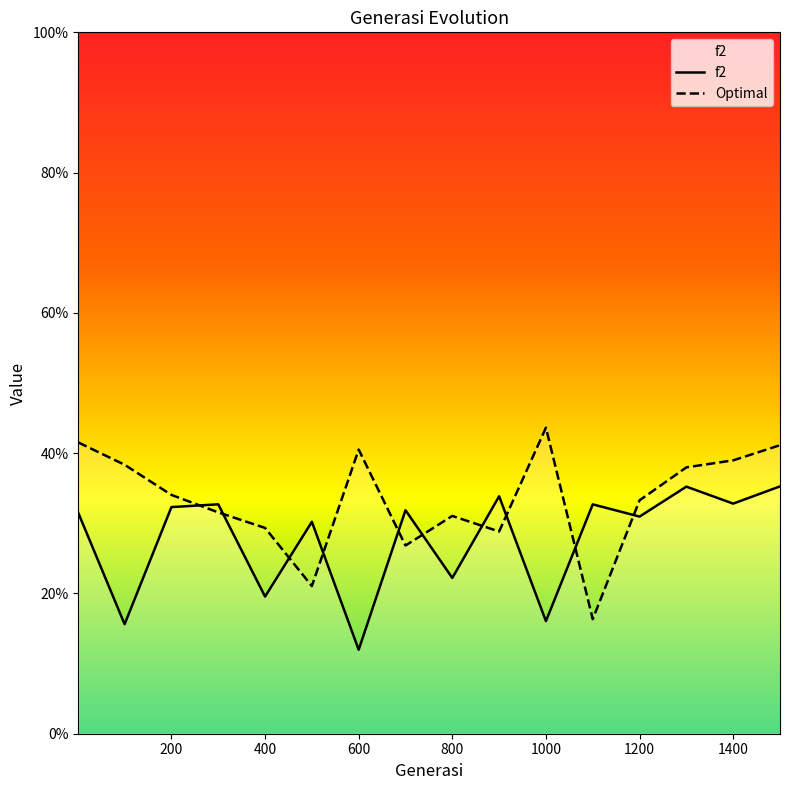

Which category has the lowest value across all series?

600